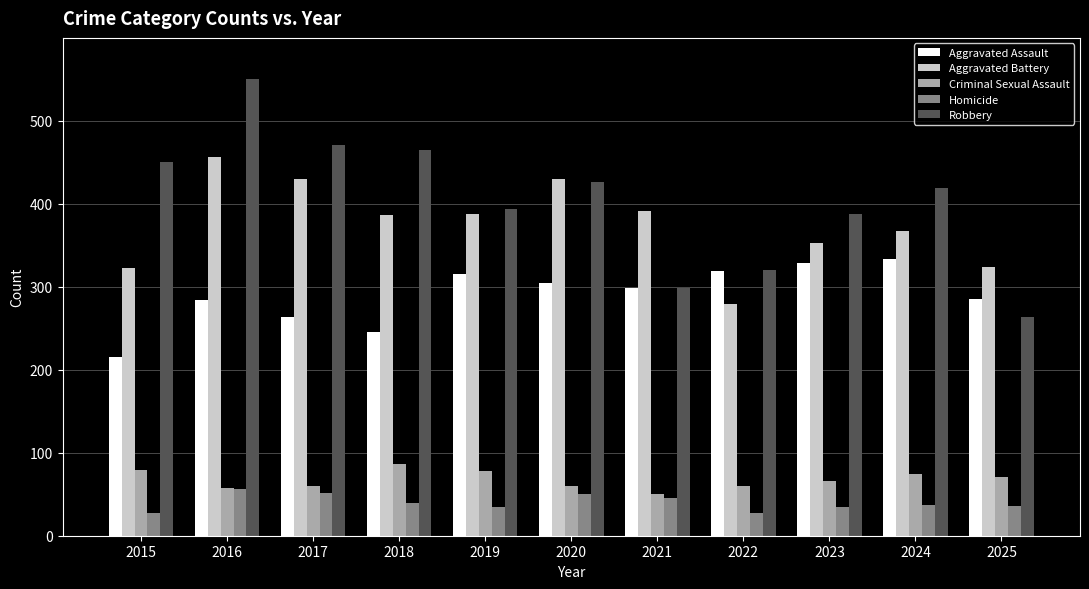

How many groups of bars are there?

11